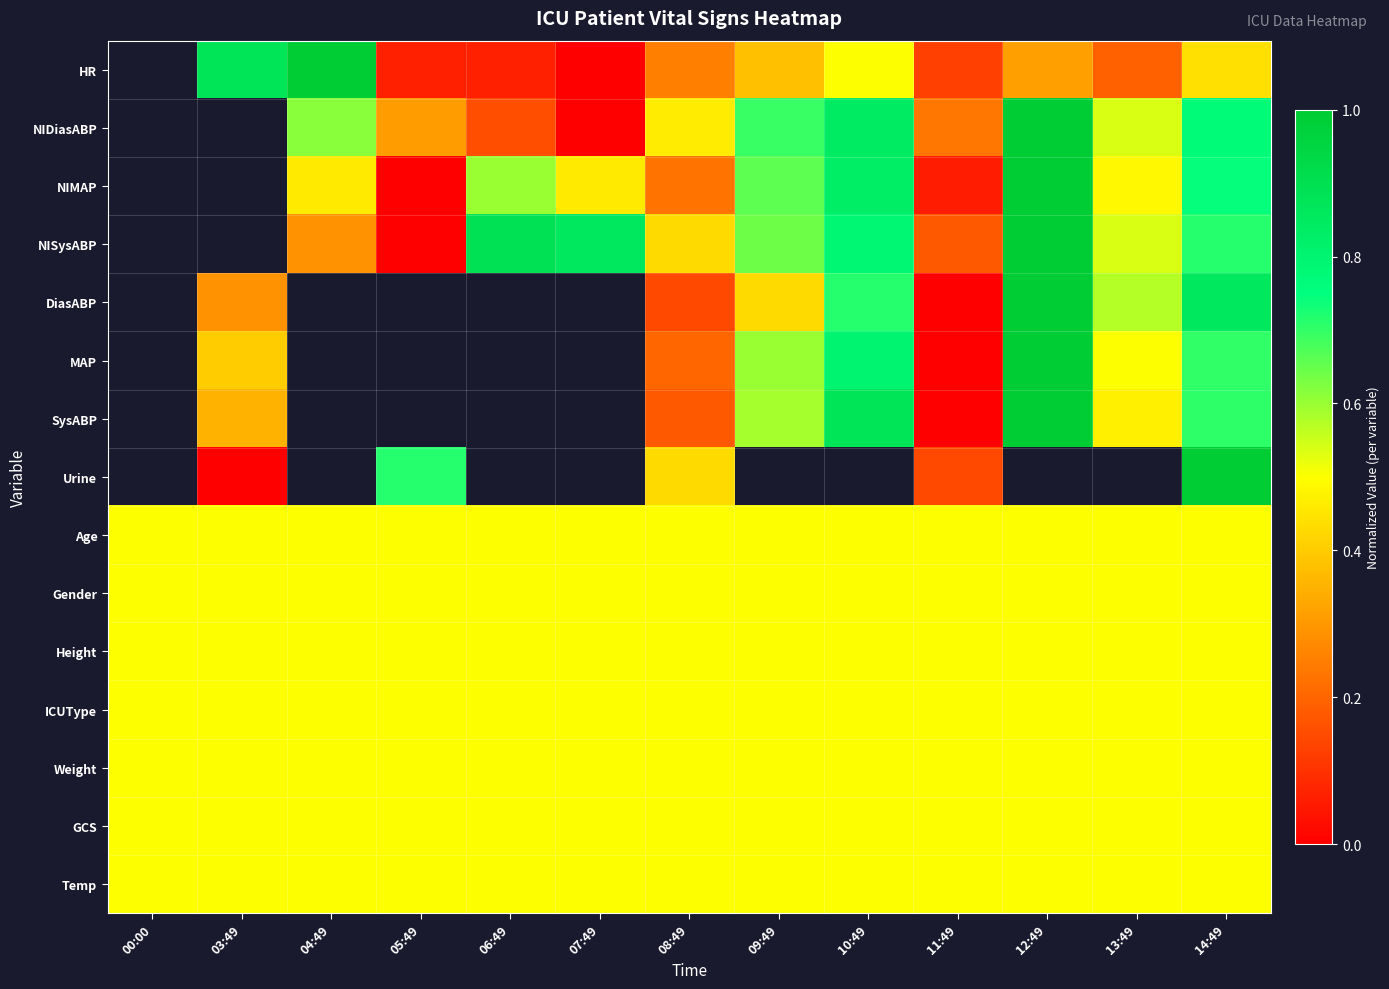

What is the maximum value shown in the chart?

1.0